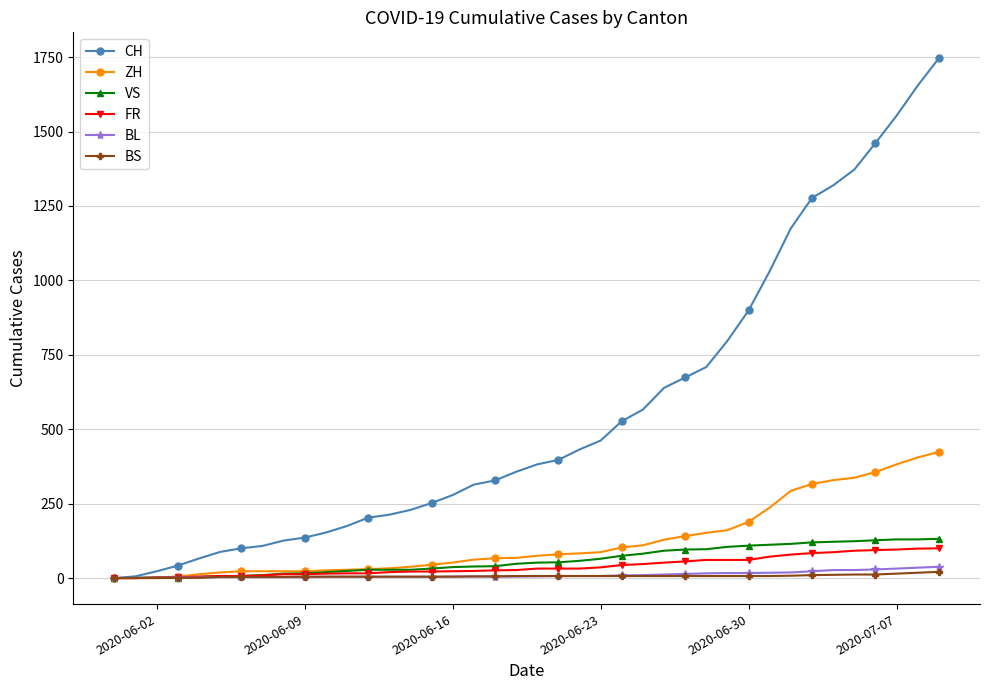

What is the highest value of the FR series?

100